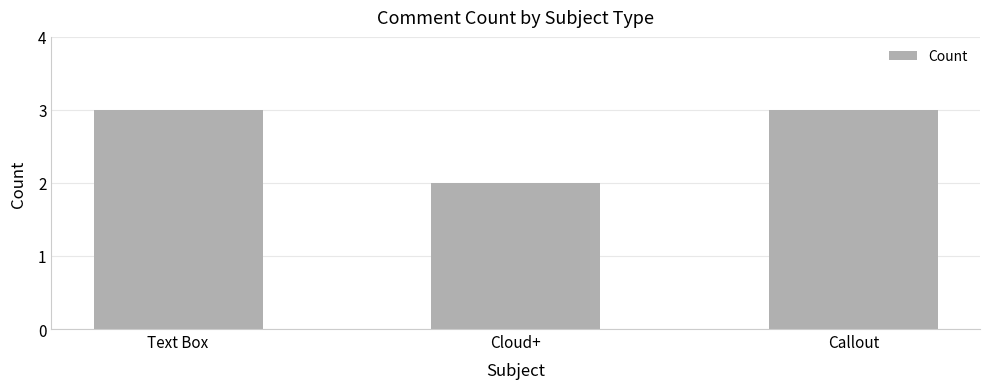

What is the label of the 1st bar from the left?

Text Box